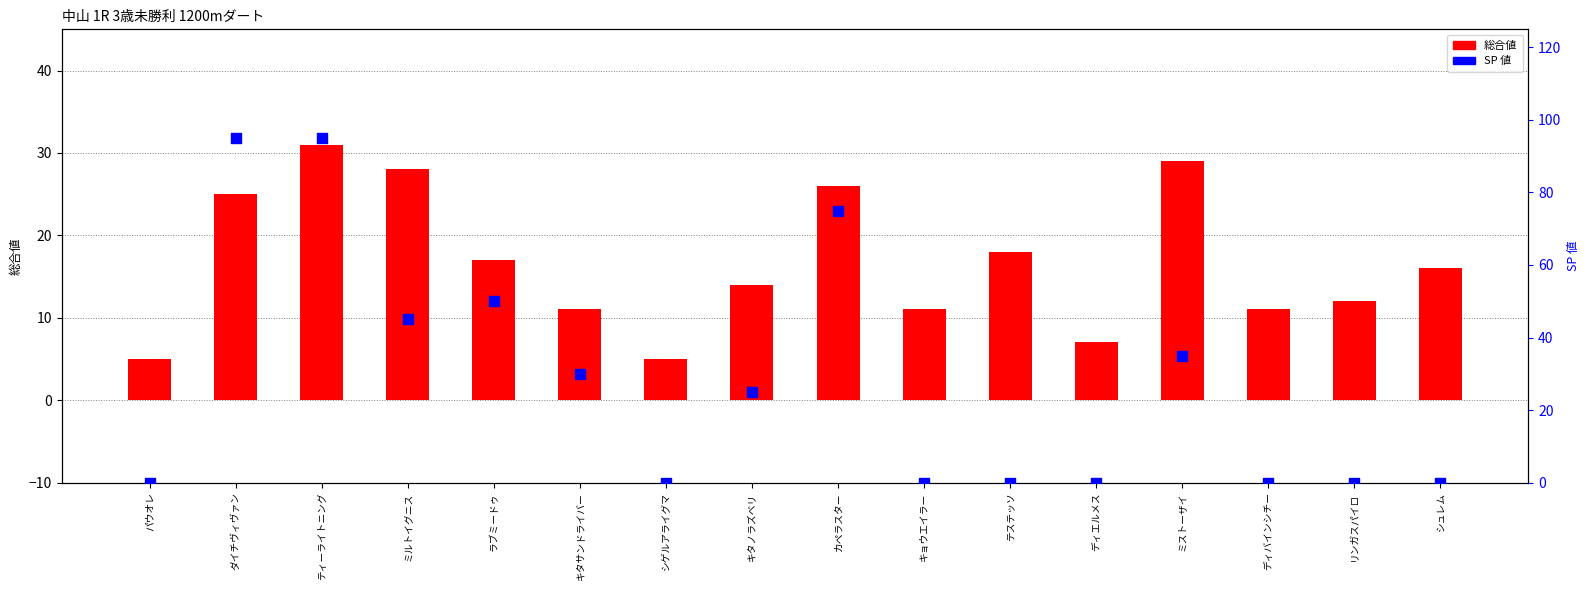

Which series has the largest Y range (max minus min)?

SP 値